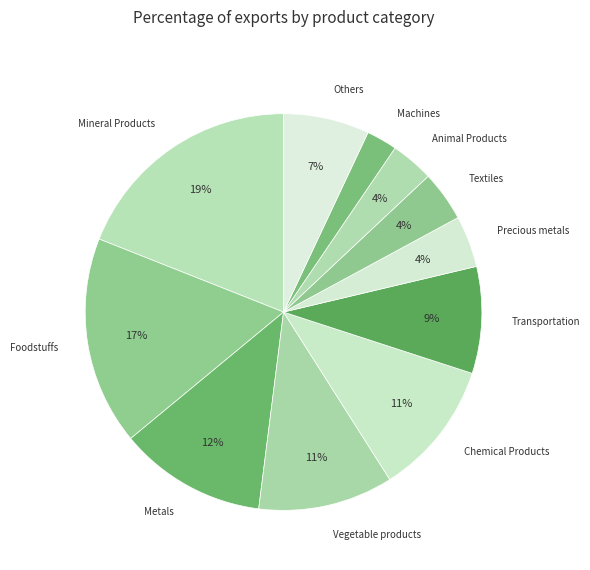

Combined, do Foodstuffs and Textiles account for over 50%?

No